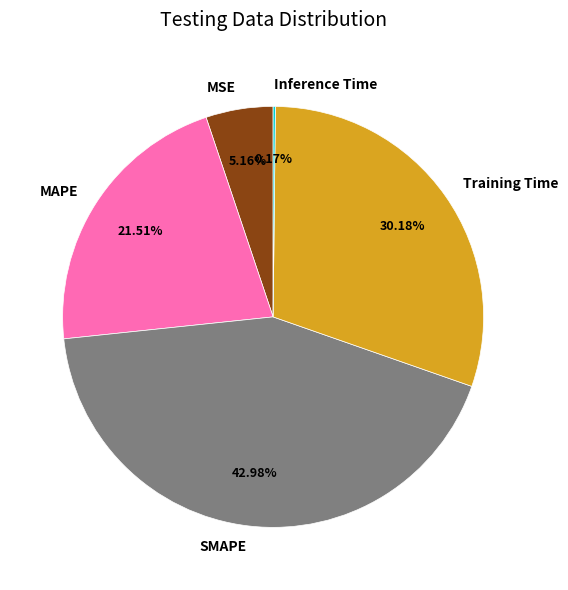

To the nearest percent, what is the combined percentage of MAPE and MSE?

27%